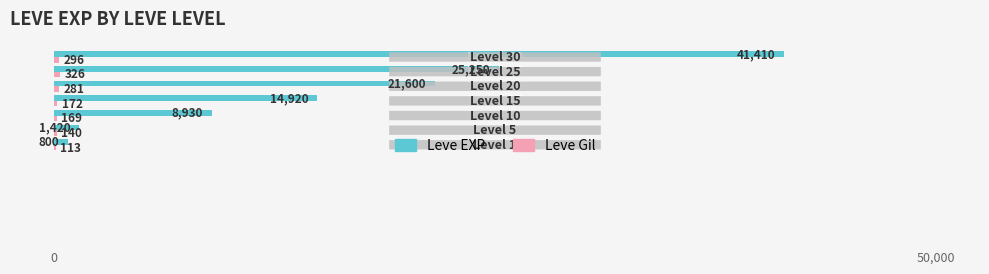

Which series has the largest total across all categories?

Leve EXP